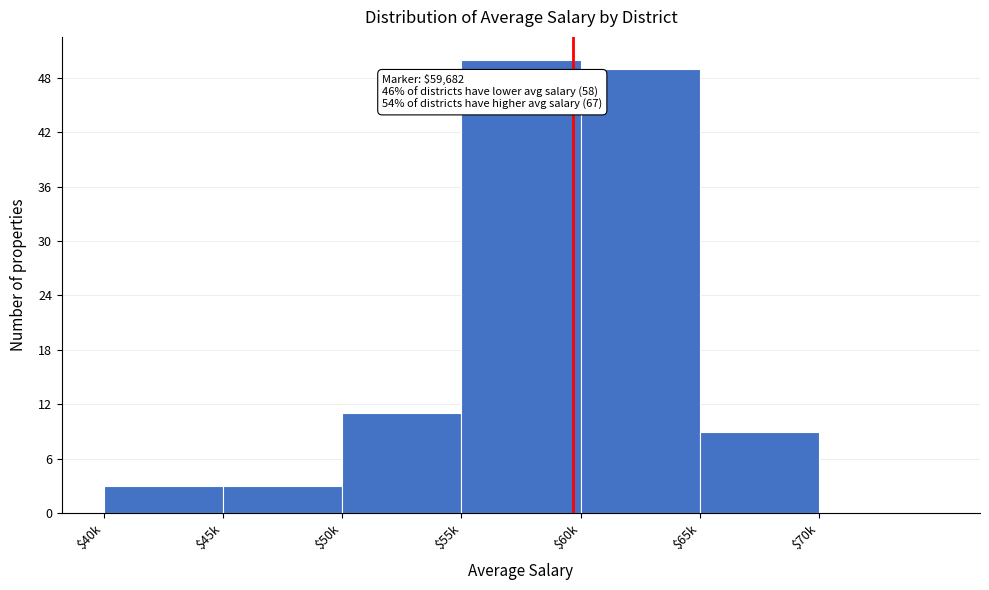

Where is the data nearest to the value 25?

$50k